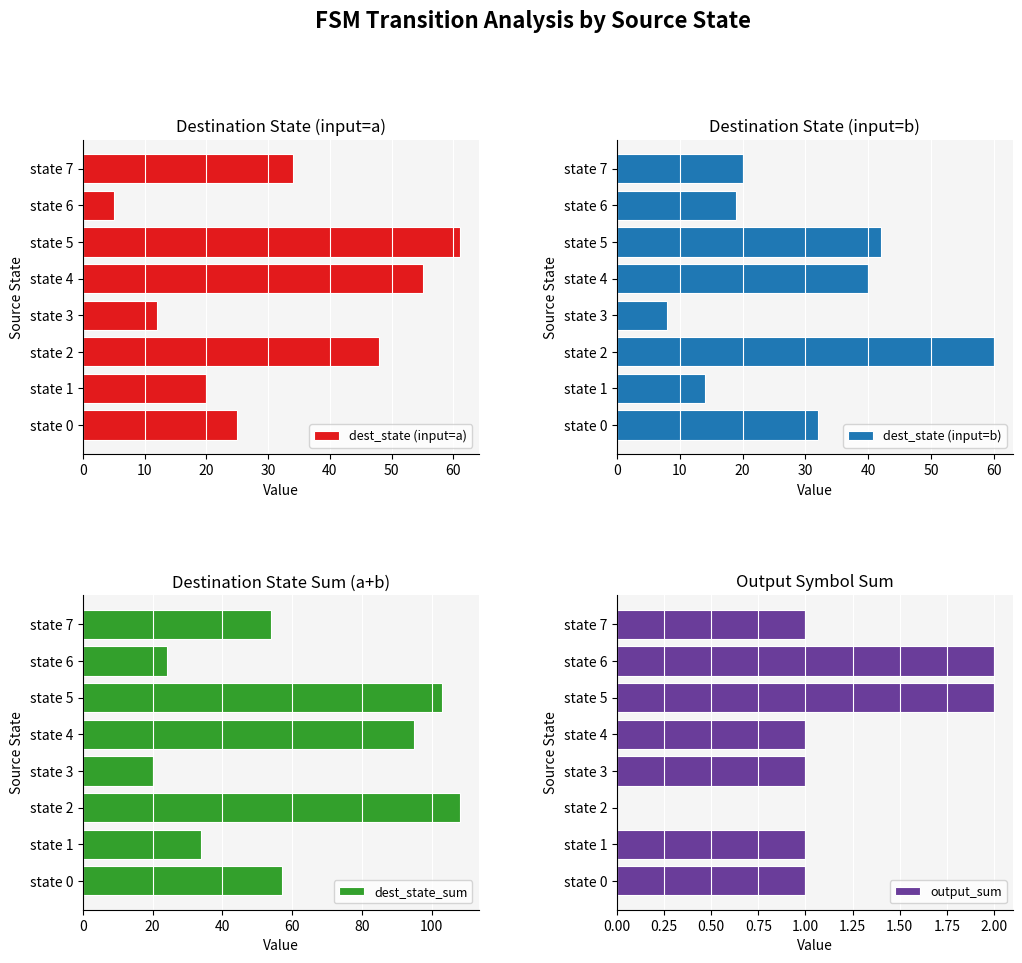

At which label does dest_state (input=b) reach its peak?

state 2